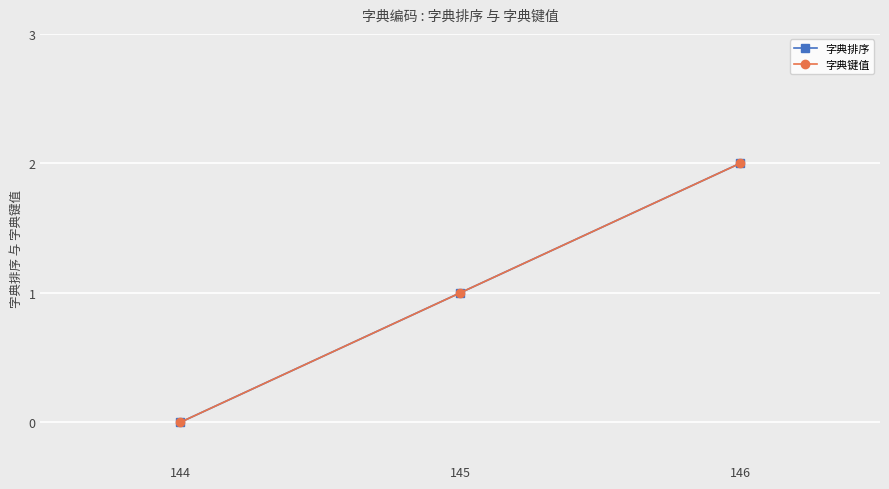

What is the value of the 字典键值 point at the 2nd from the left?

1